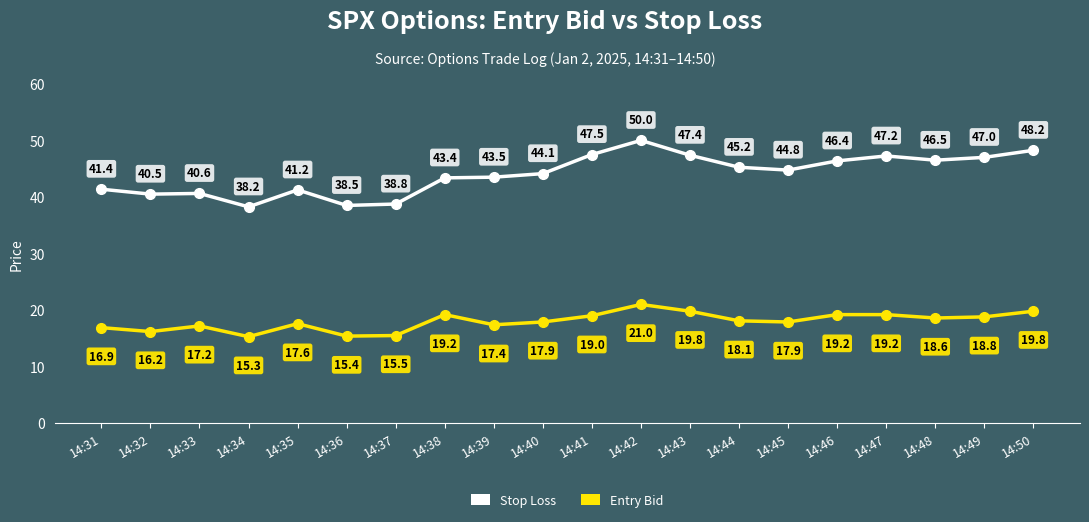

What is the value of the Stop Loss point at the 18th from the left?

46.5